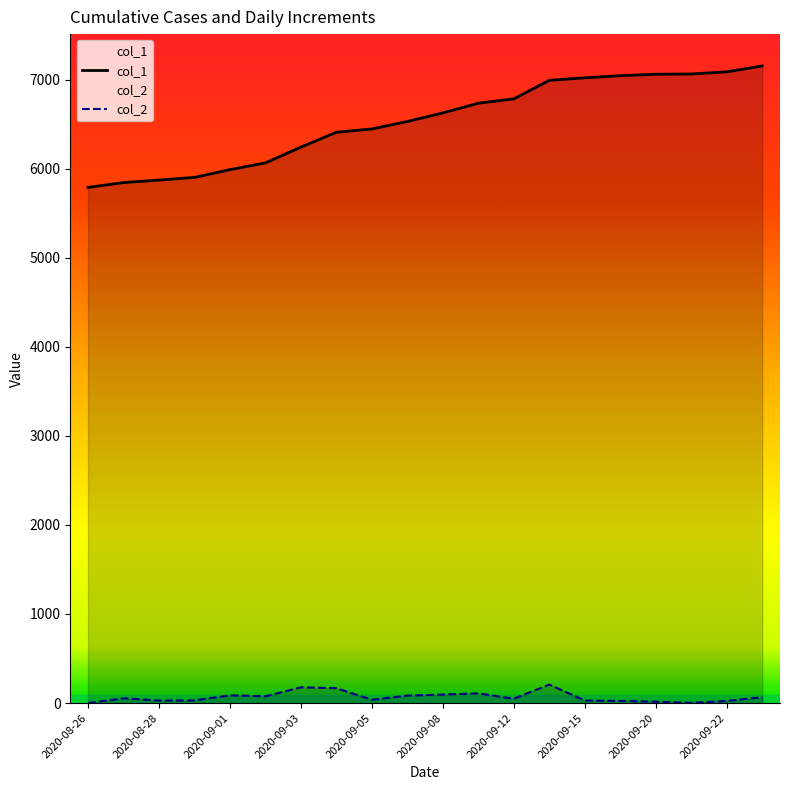

How many categories are shown in the chart?

20